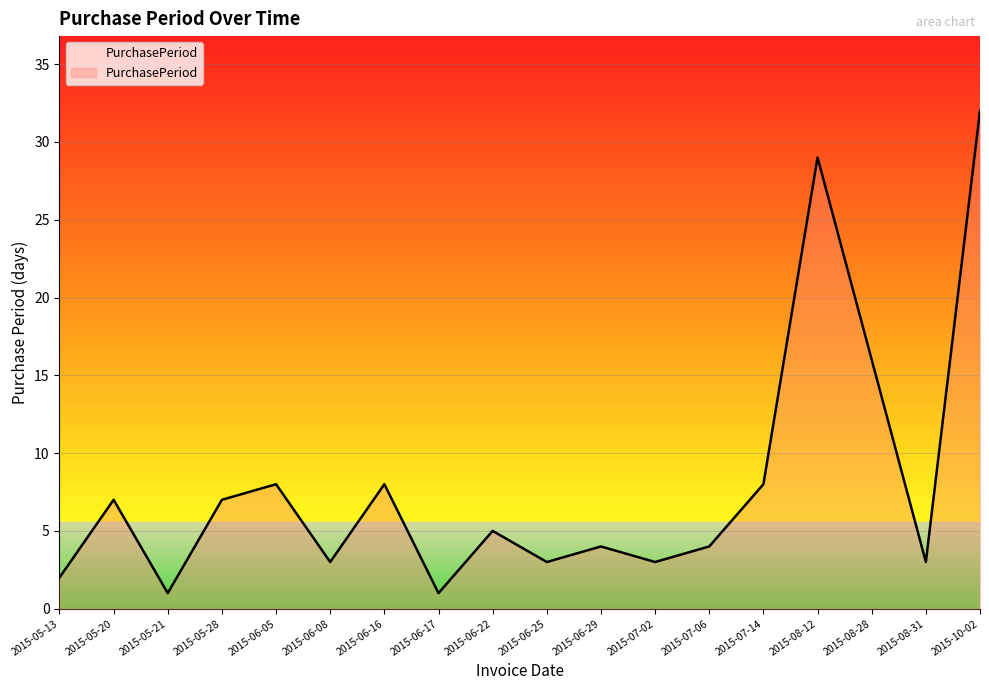

What position from the right is 2015-10-02?

1